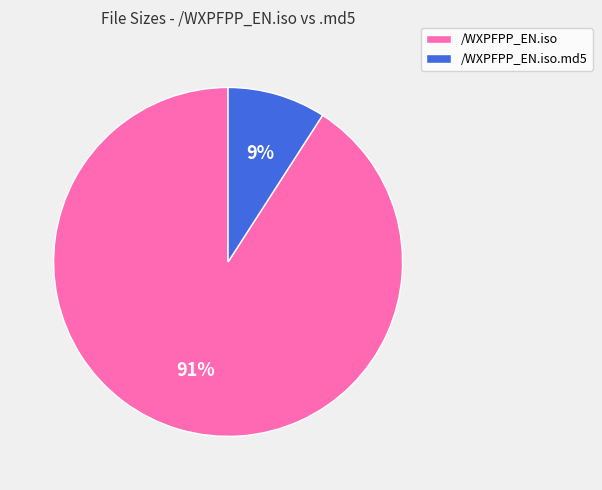

How many segments does this pie chart have?

2